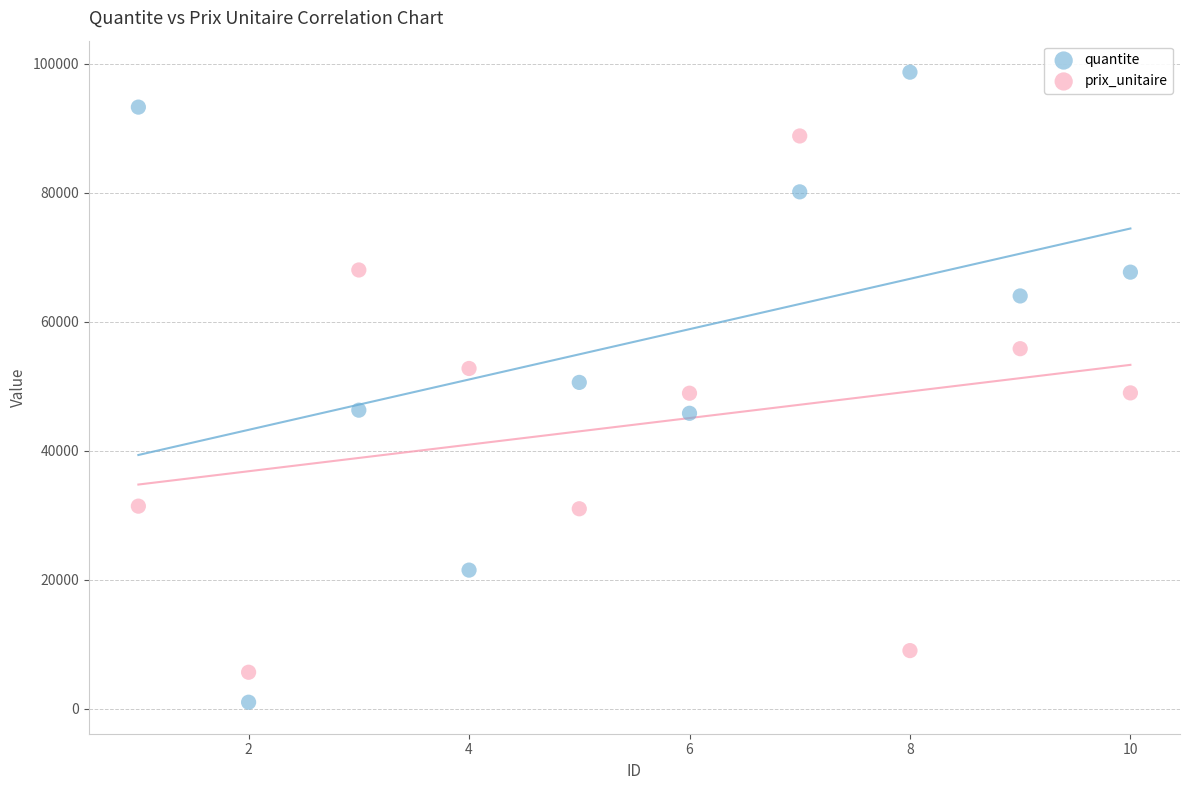

Which series reaches the minimum Y coordinate?

quantite